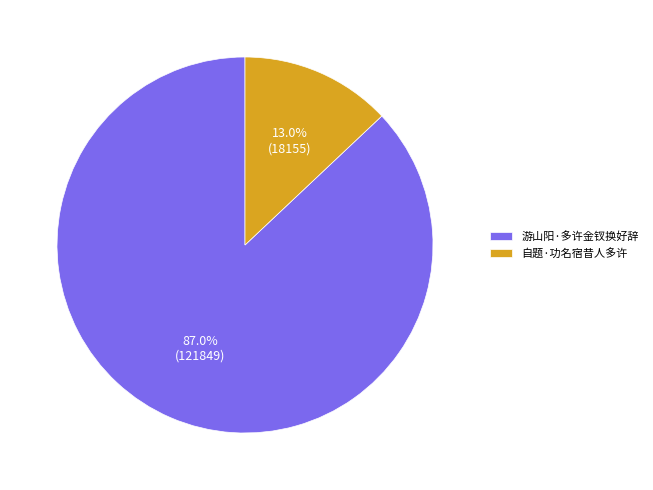

Is it true that 游山阳·多许金钗换好辞 is 87% of the pie?

True